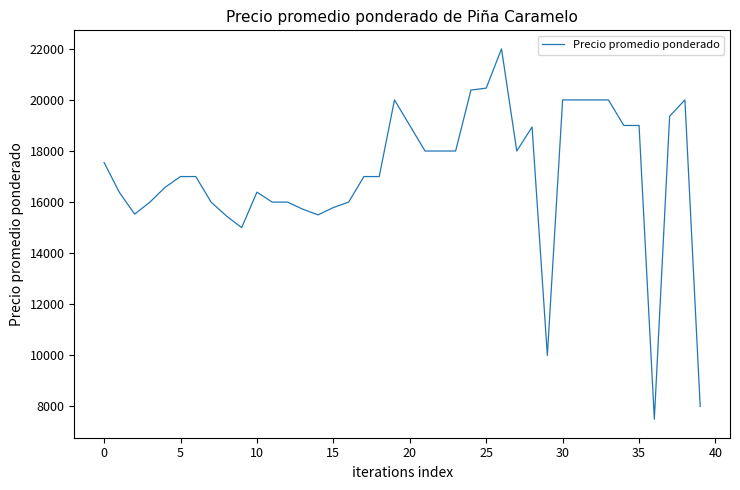

What is the average value?

17089